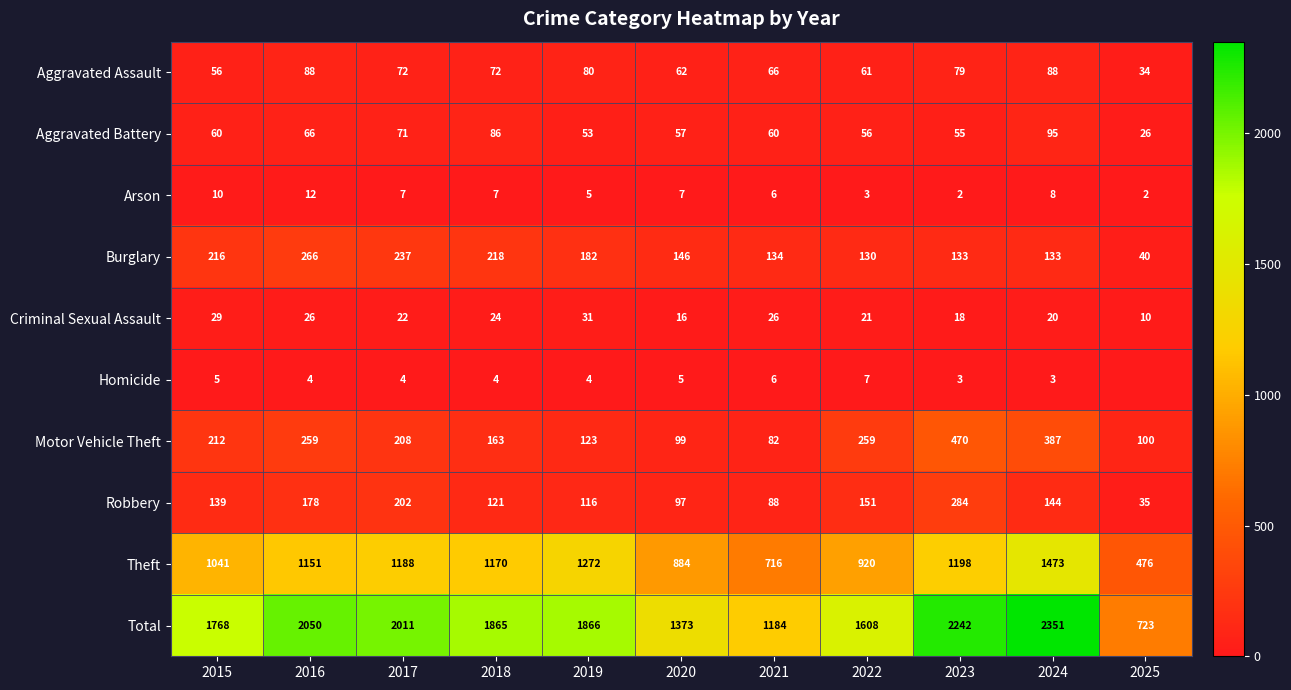

At which category is the sum across all series the highest?

2024